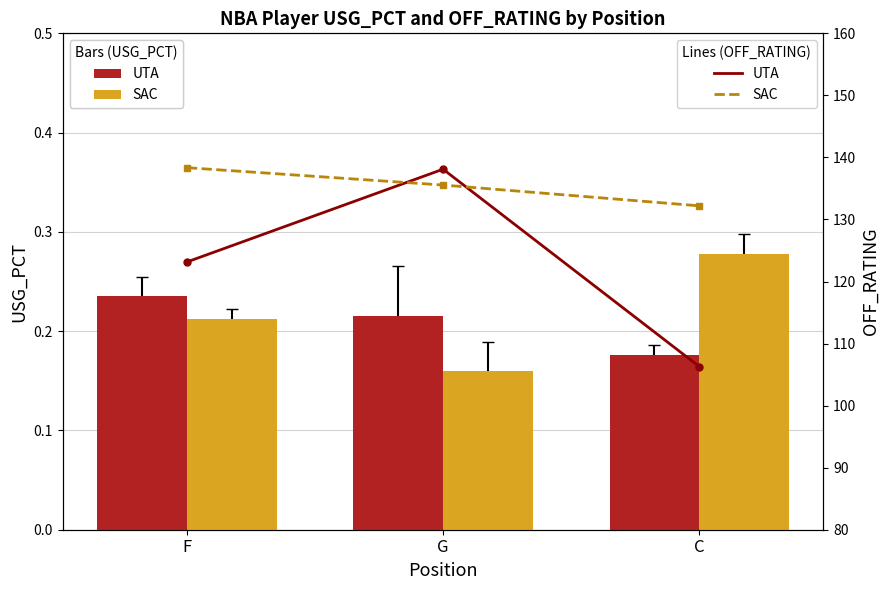

Are the bars horizontal?

No